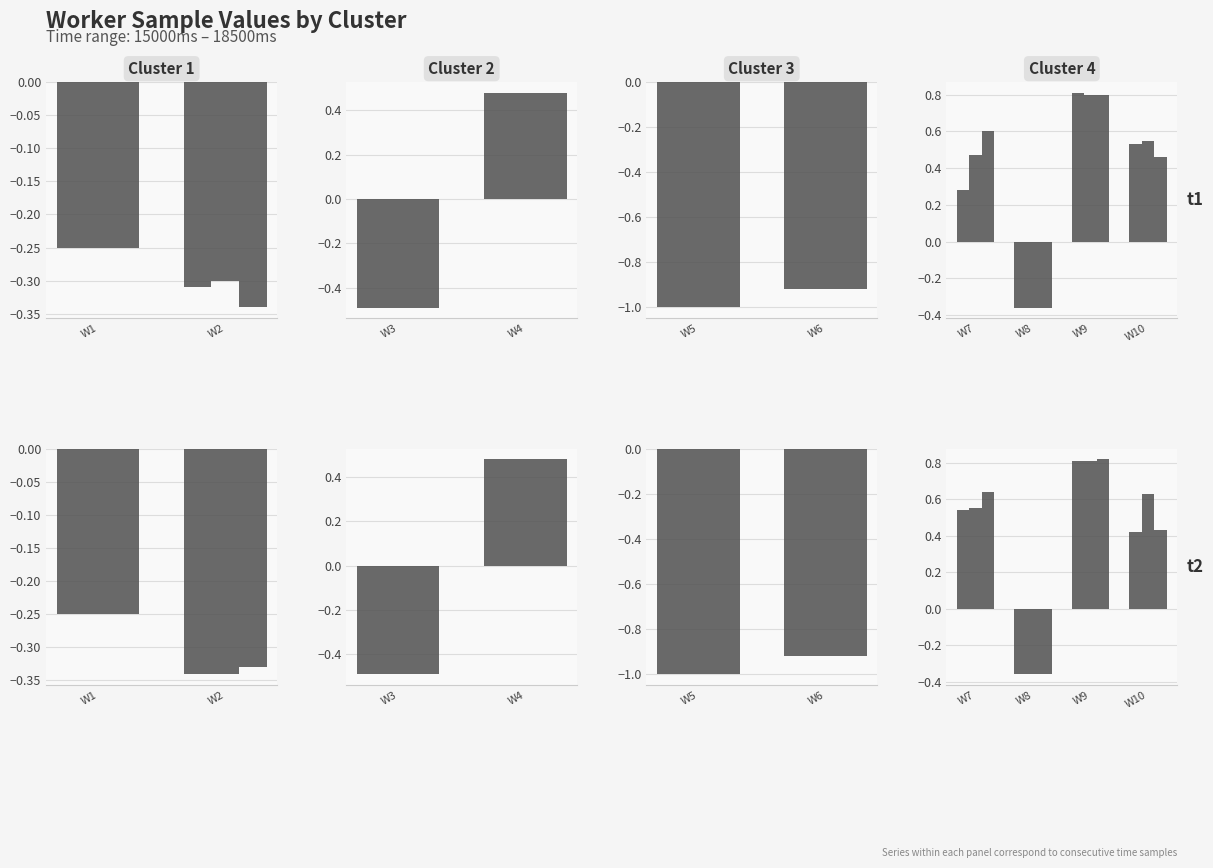

Are the bars horizontal?

No